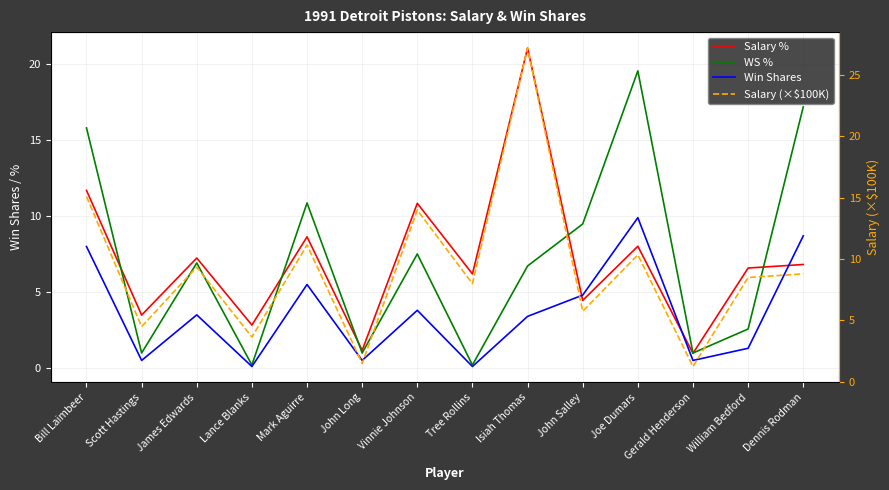

What is the minimum value shown in the chart?

0.1